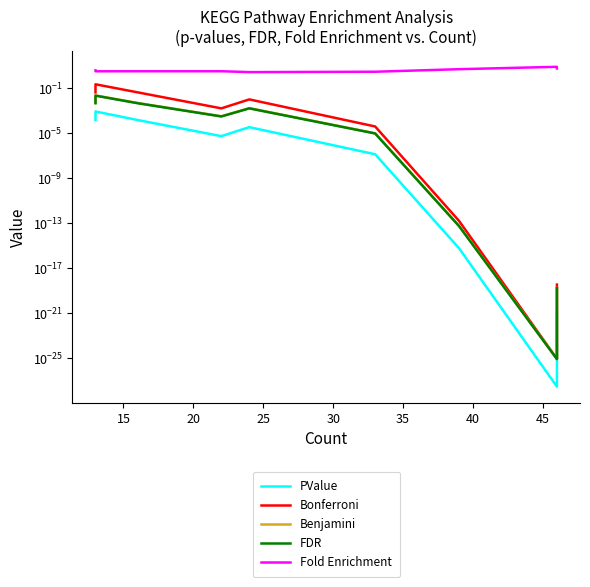

How many interior local peaks does the Benjamini series have?

2